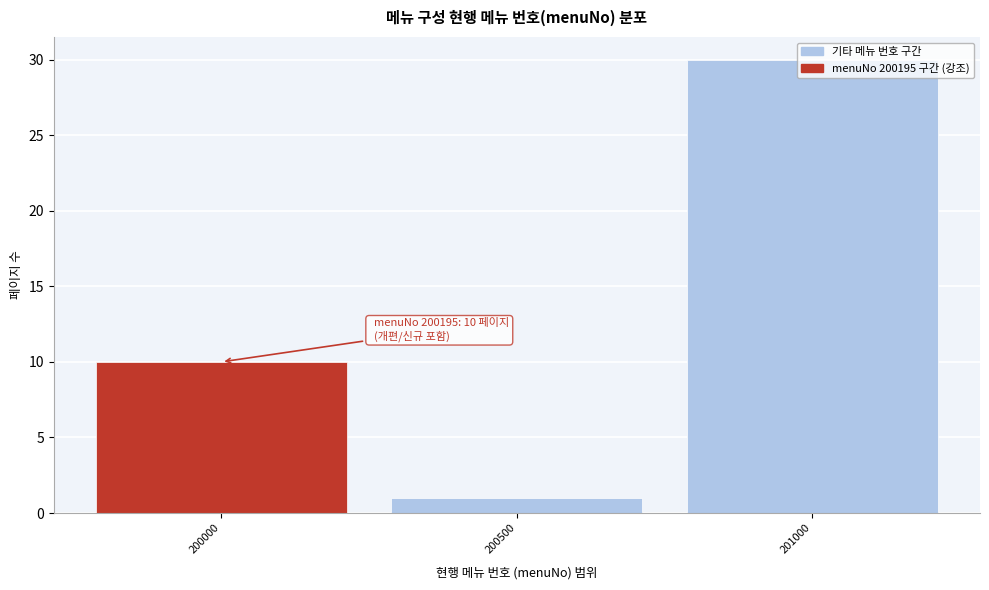

What is the change in value from 200500 to 201000?

+29